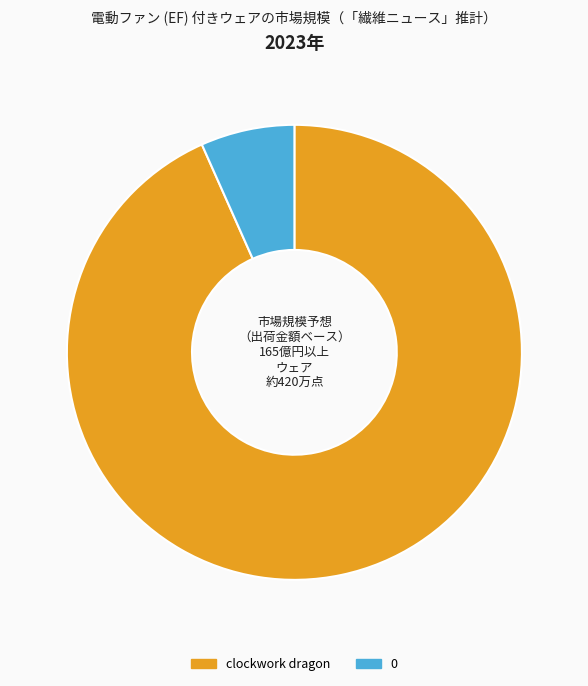

Is the sum of clockwork dragon and 0 greater than half?

Yes